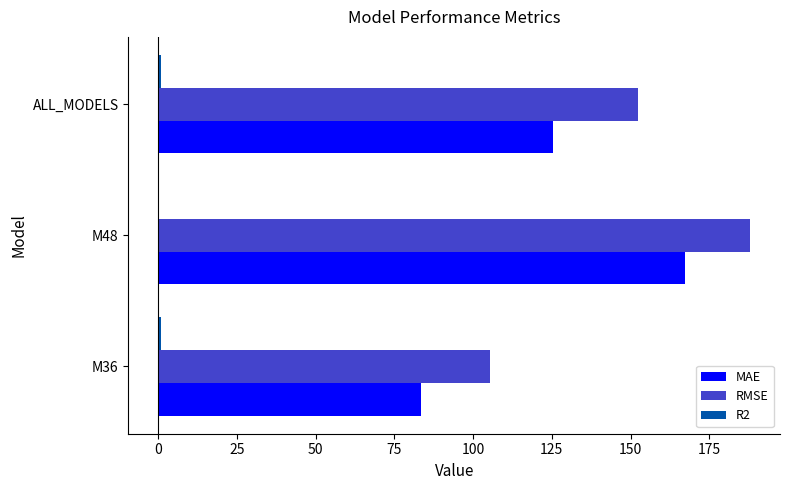

Which category has the highest value in the MAE series?

M48